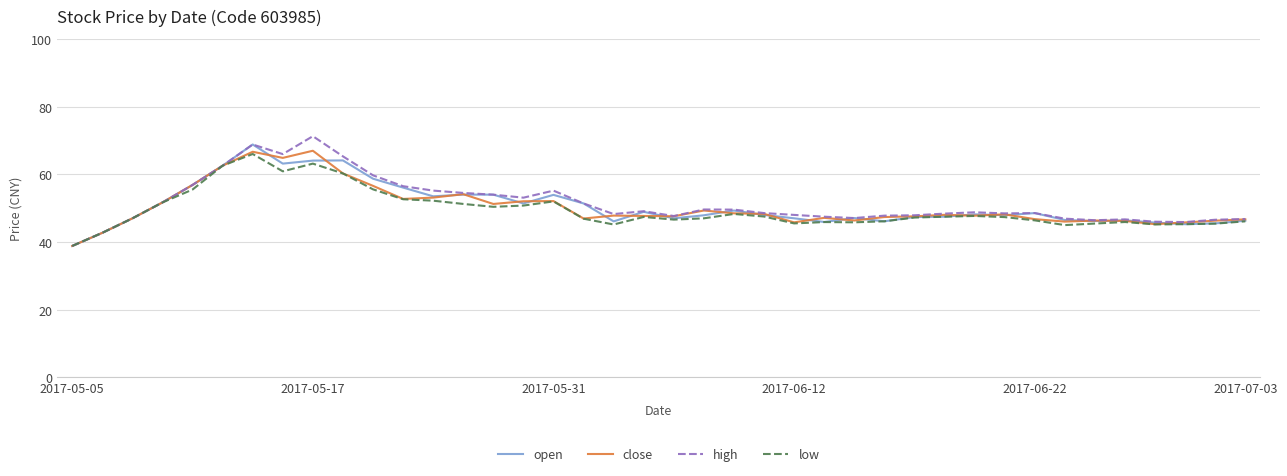

What is the minimum value for open?

38.8